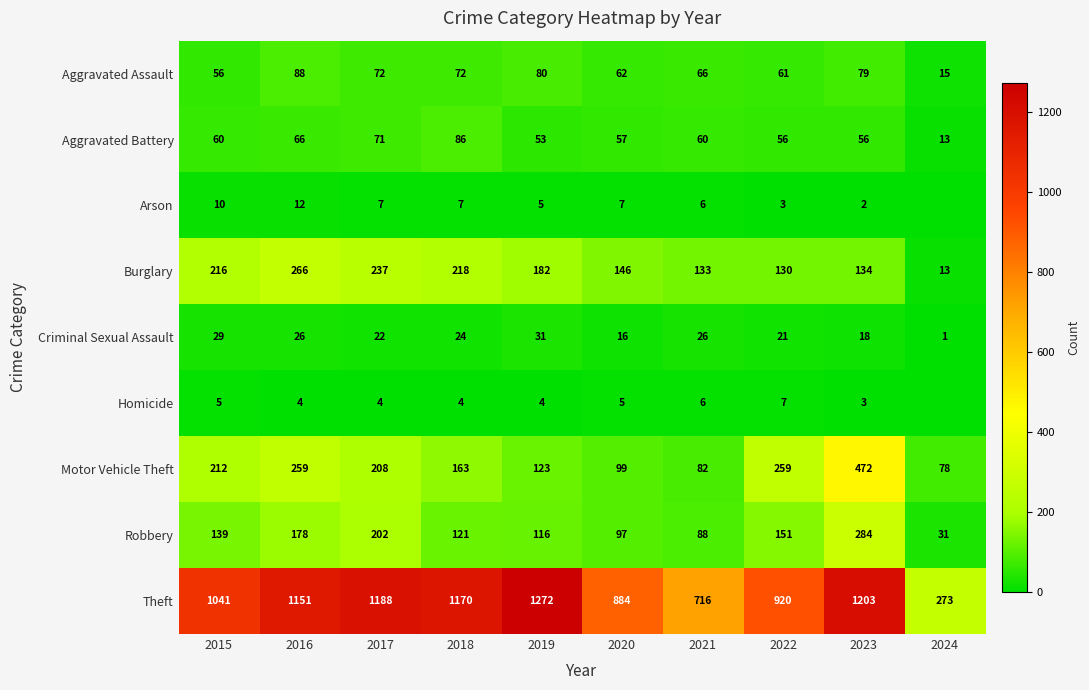

Where does the Aggravated Assault series first go above 72?

2016